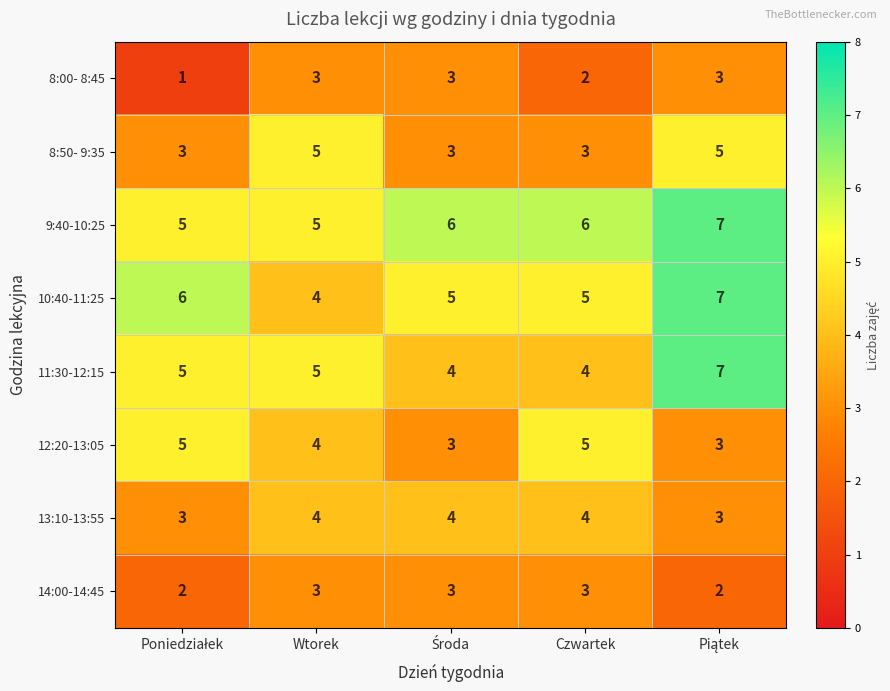

At how many categories does at least one series exceed 2?

5